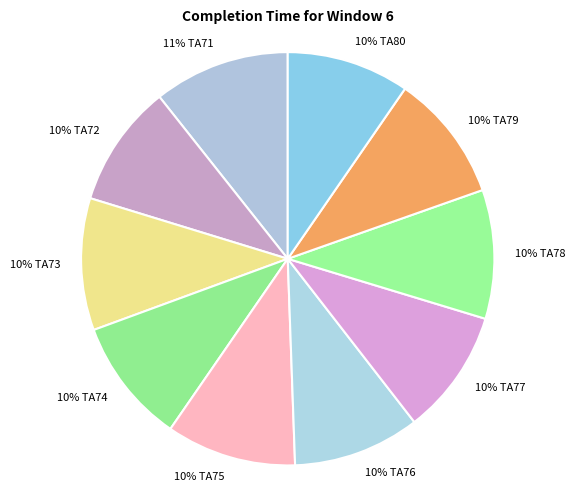

Is there a majority slice in this chart?

No